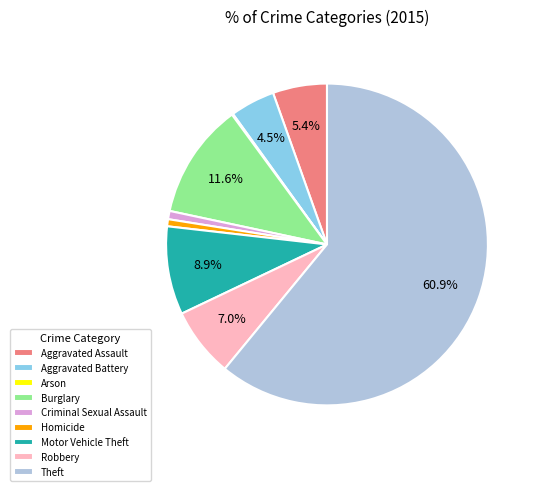

To the nearest percent, what percentage of the pie is Aggravated Assault?

5%